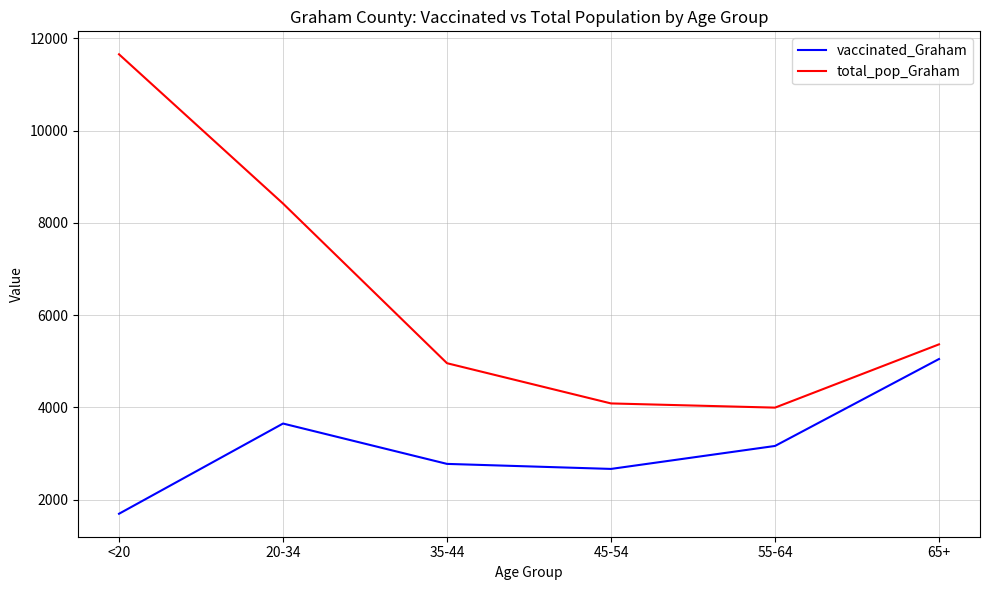

At which label is total_pop_Graham closest to 7824?

20-34